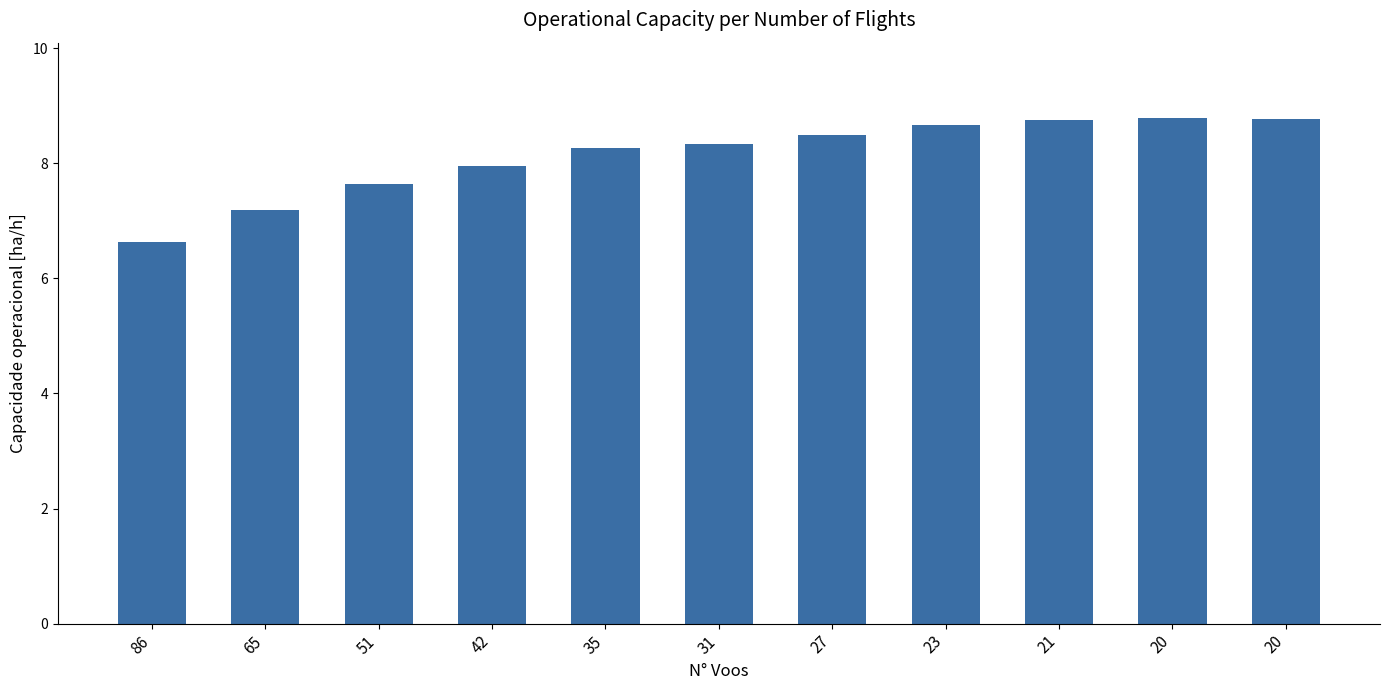

How many bars are there in total?

11